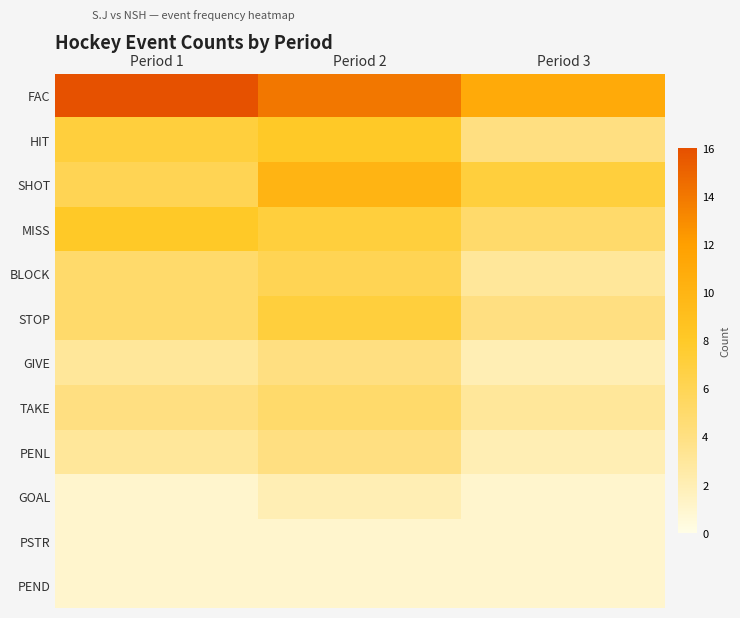

What is the spread (max minus min) of values at Period 2?

13